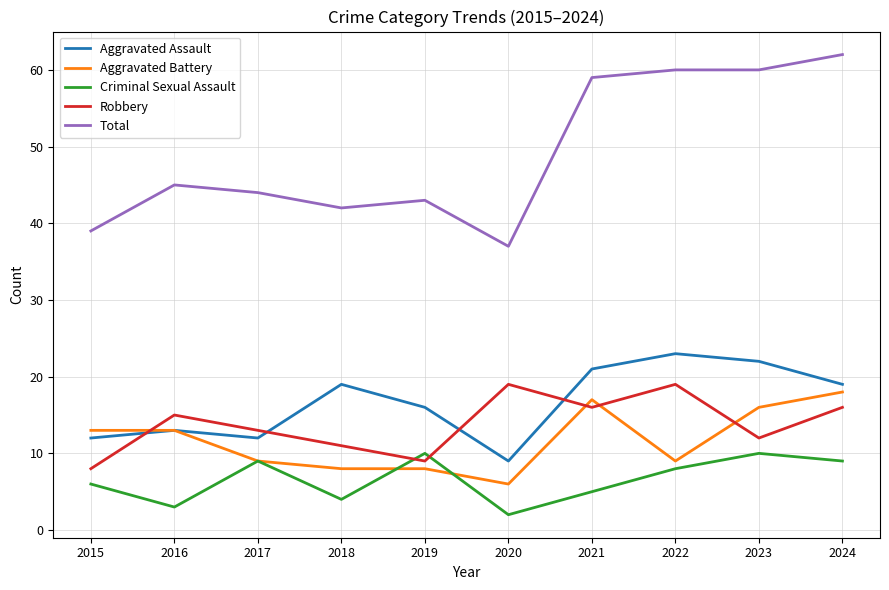

After their last crossing, which series has the higher values: Robbery or Aggravated Battery?

Aggravated Battery